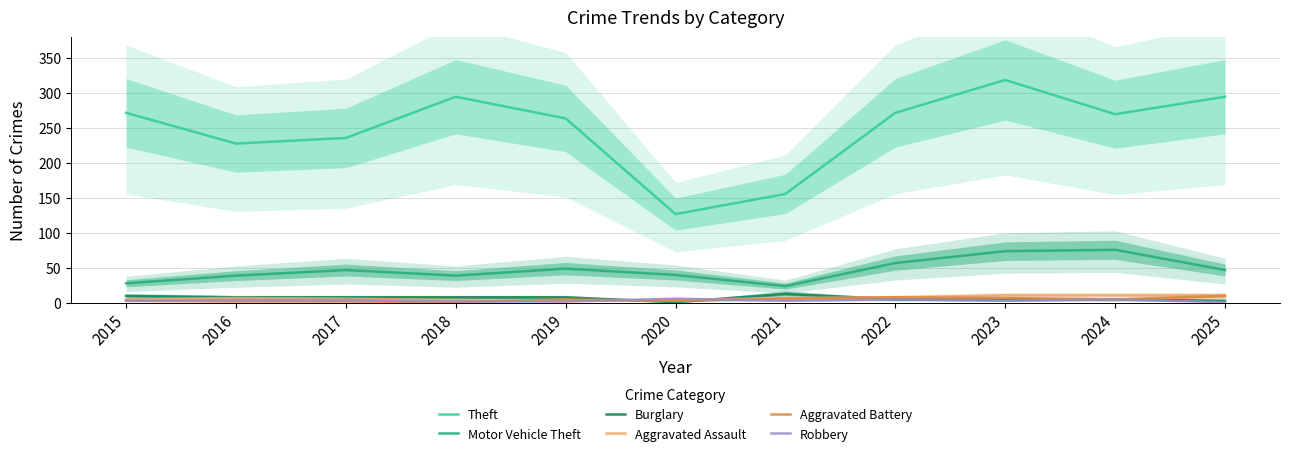

Rank the series by their maximum value, from lowest to highest.

Robbery, Aggravated Battery, Aggravated Assault, Burglary, Motor Vehicle Theft, Theft